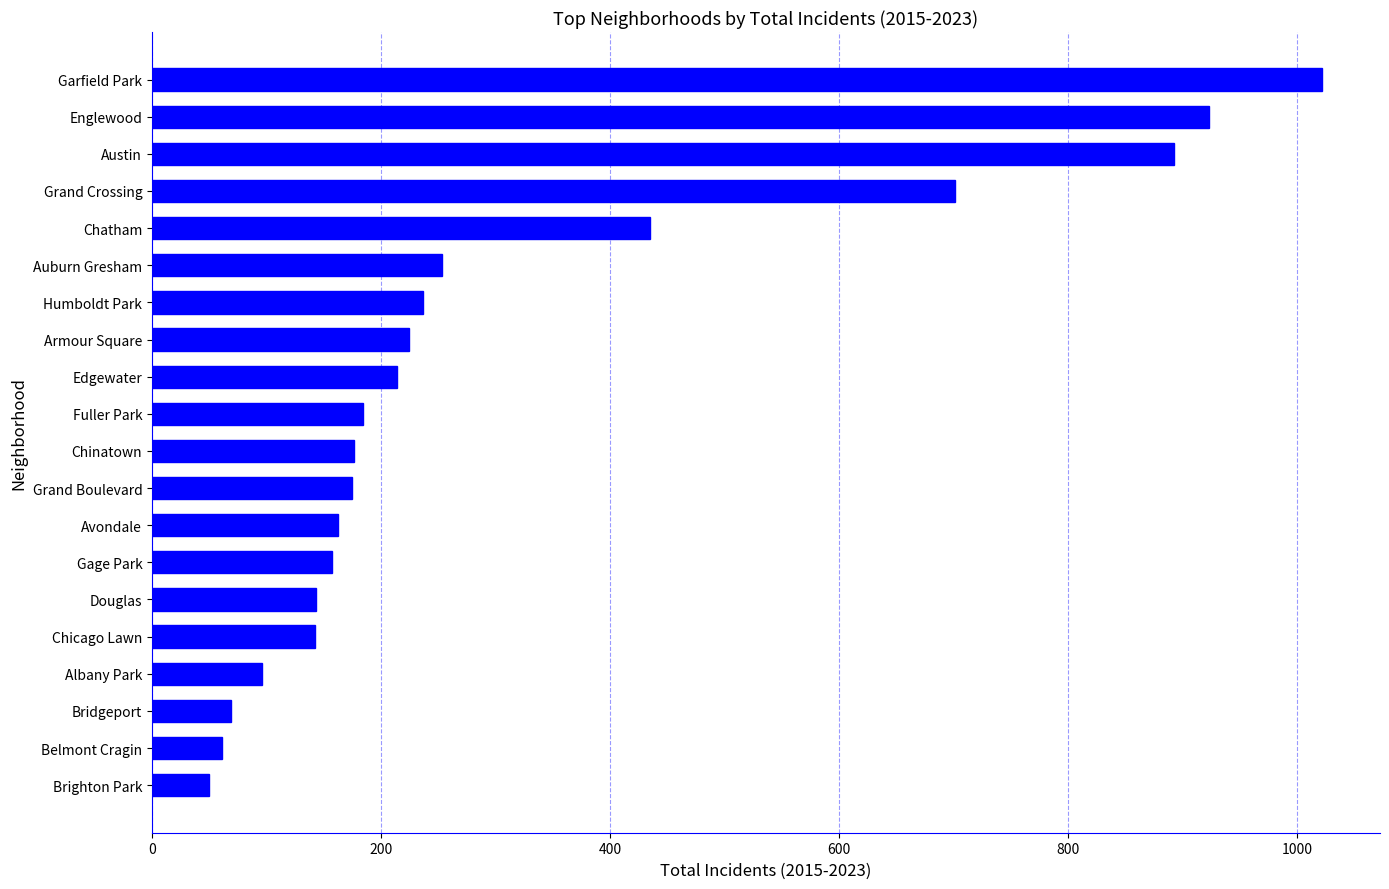

At which label is the value closest to 535?

Chatham